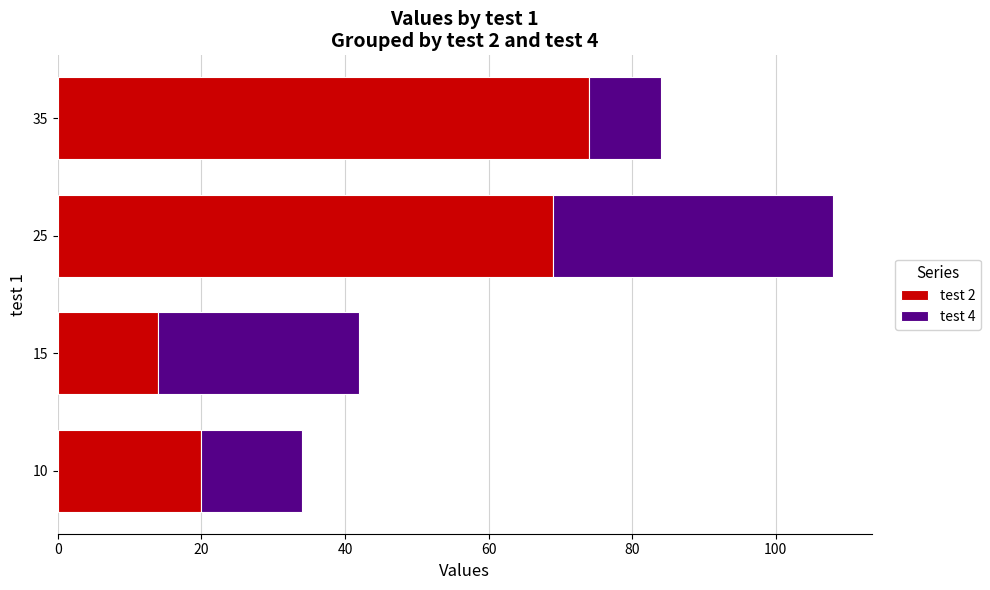

What is the sum of all test 2 values?

177